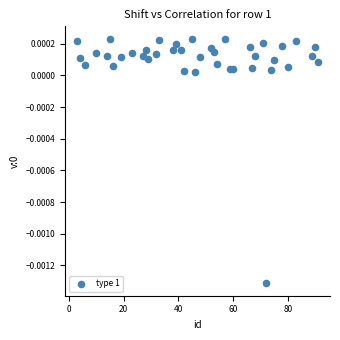

What is the range of X values (max minus min)?

88.0